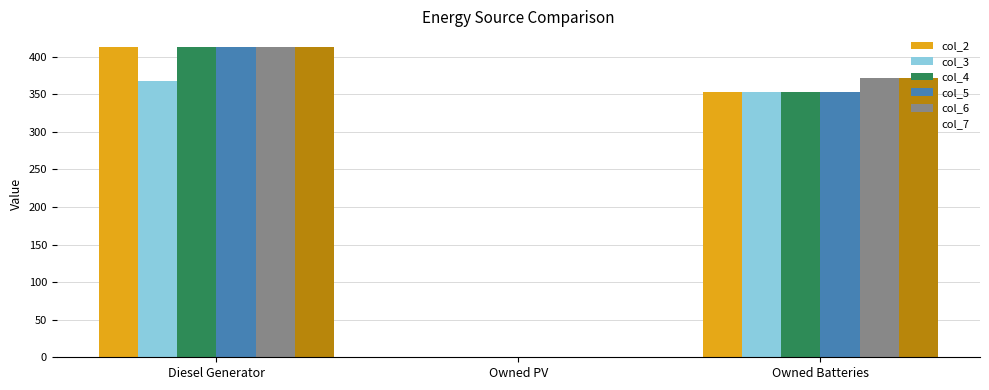

Are the bars grouped side by side (vs. stacked)?

Yes